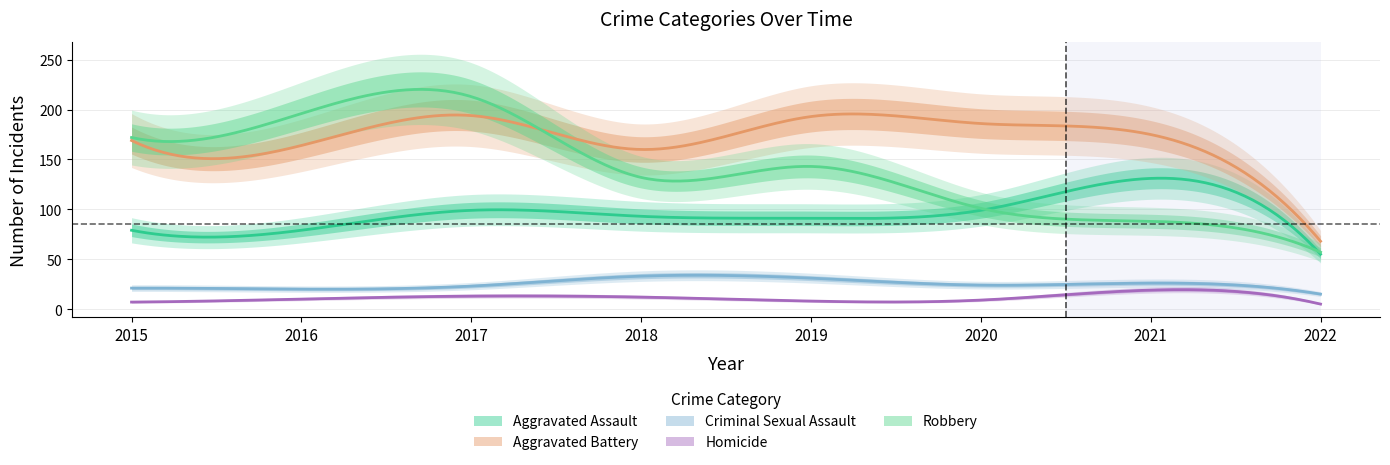

What is the approximate value of Robbery at 2017, to the nearest 50?

200